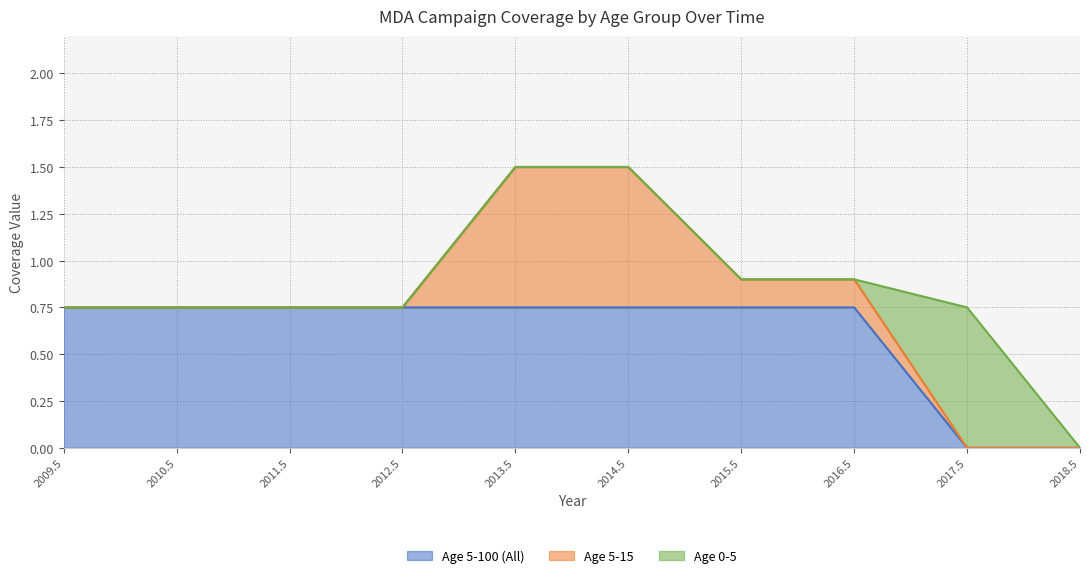

What is the sum of all Age 5-100 (All) values?

6.0